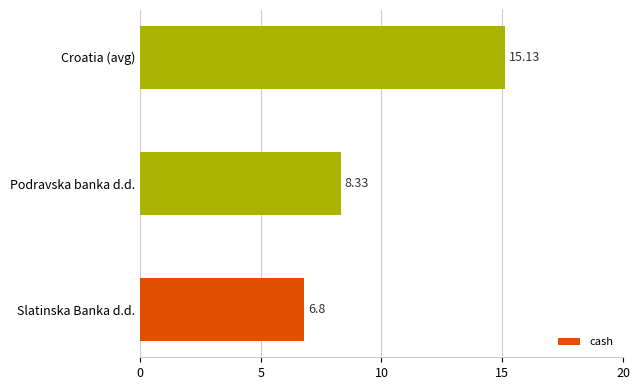

Approximately how many times larger is the value at Podravska banka d.d. compared to Croatia (avg)?

0.6